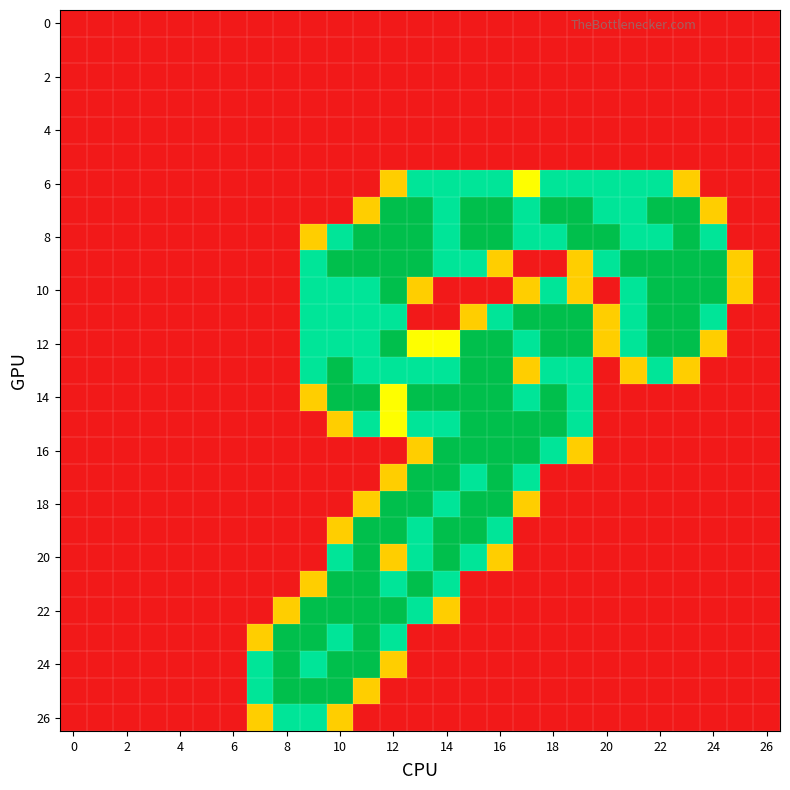

Which series has the largest total across all categories?

8